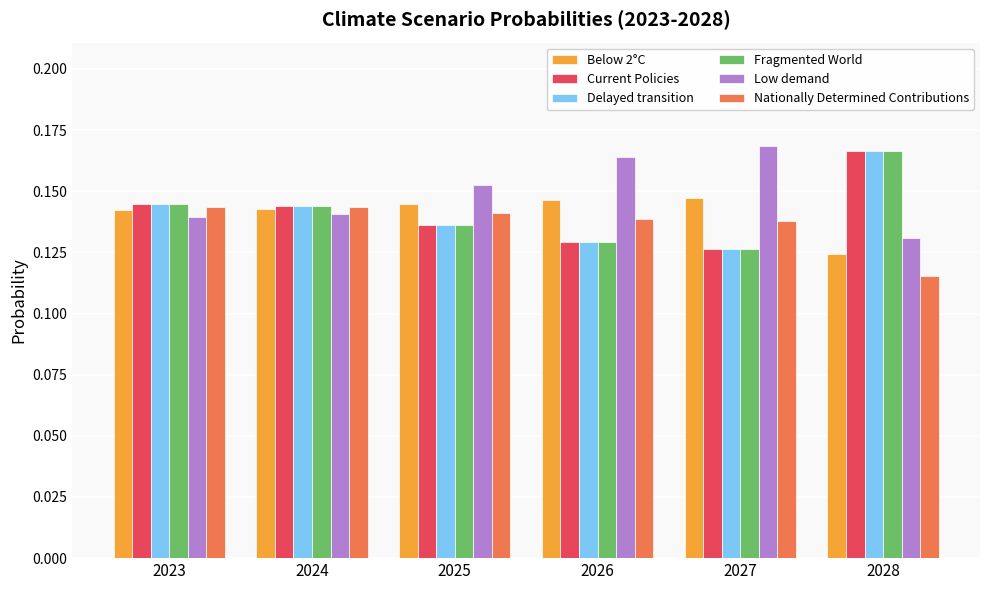

At how many categories does at least one series exceed 0?

6